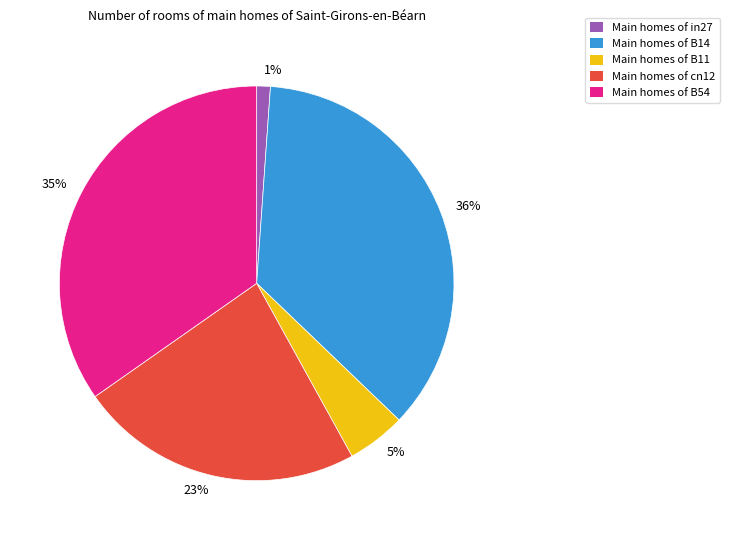

What is the largest slice in the pie chart?

Main homes of B14